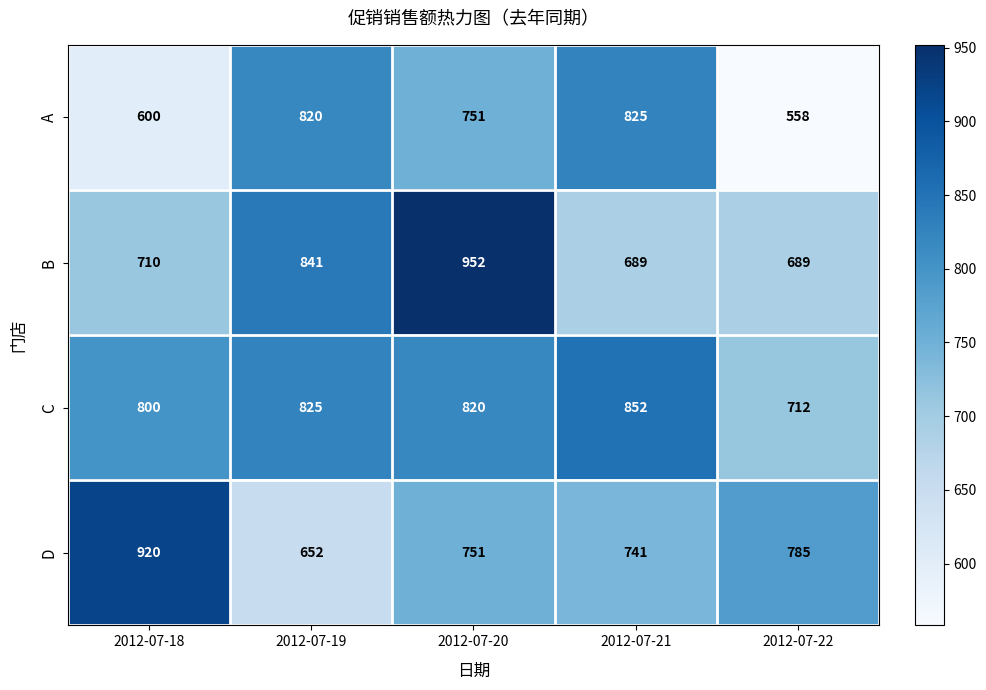

List the series in order of their peak value, lowest first.

A, C, D, B